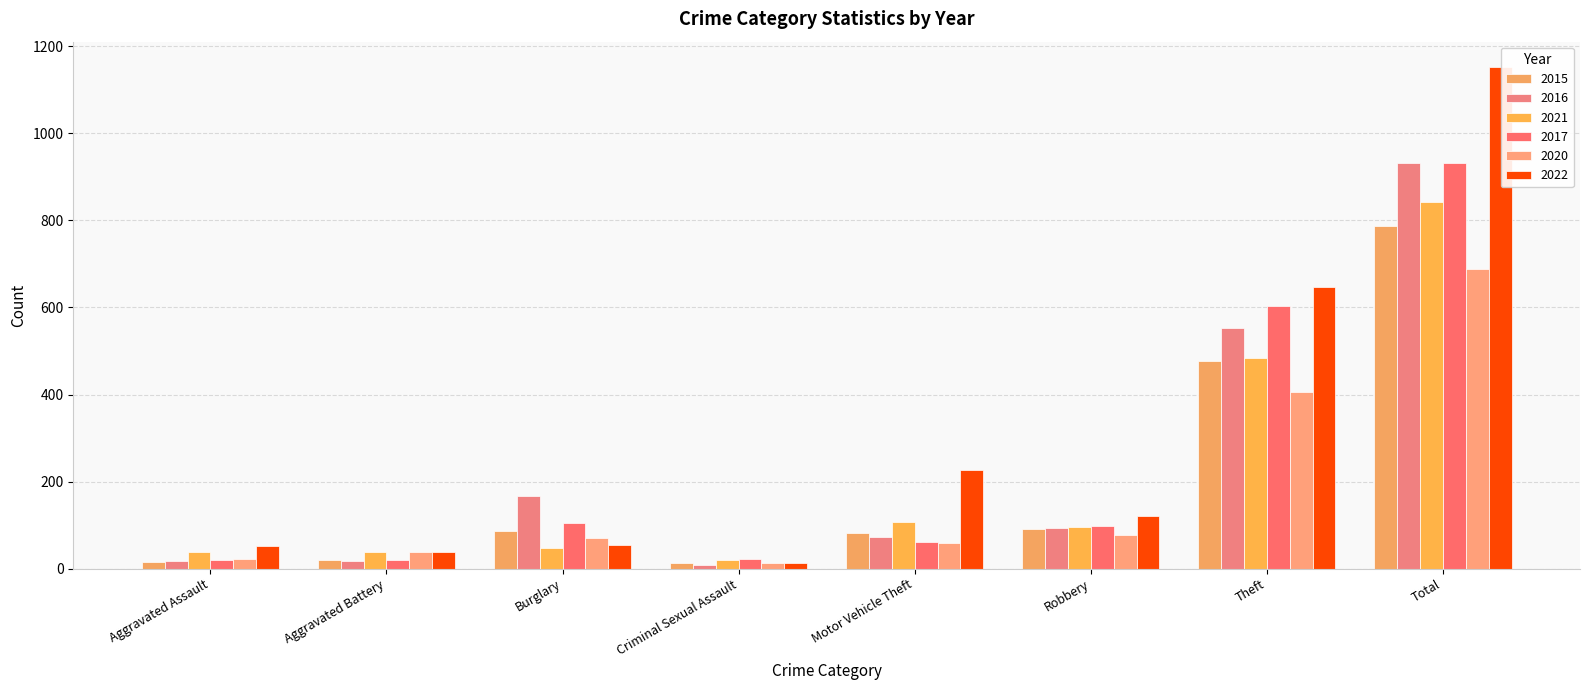

What is the difference between the maximum and minimum values in the 2016 series?

923